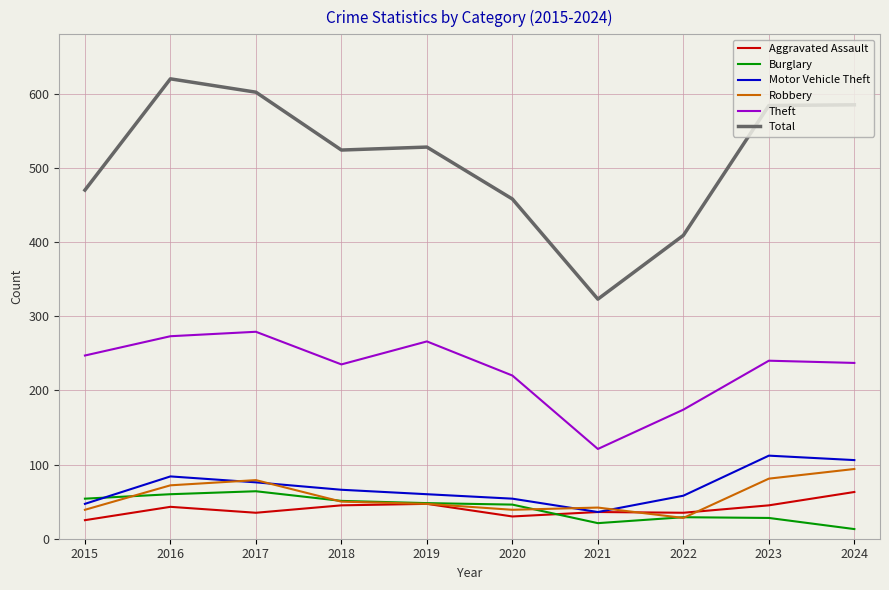

How many lines are shown in the chart?

6